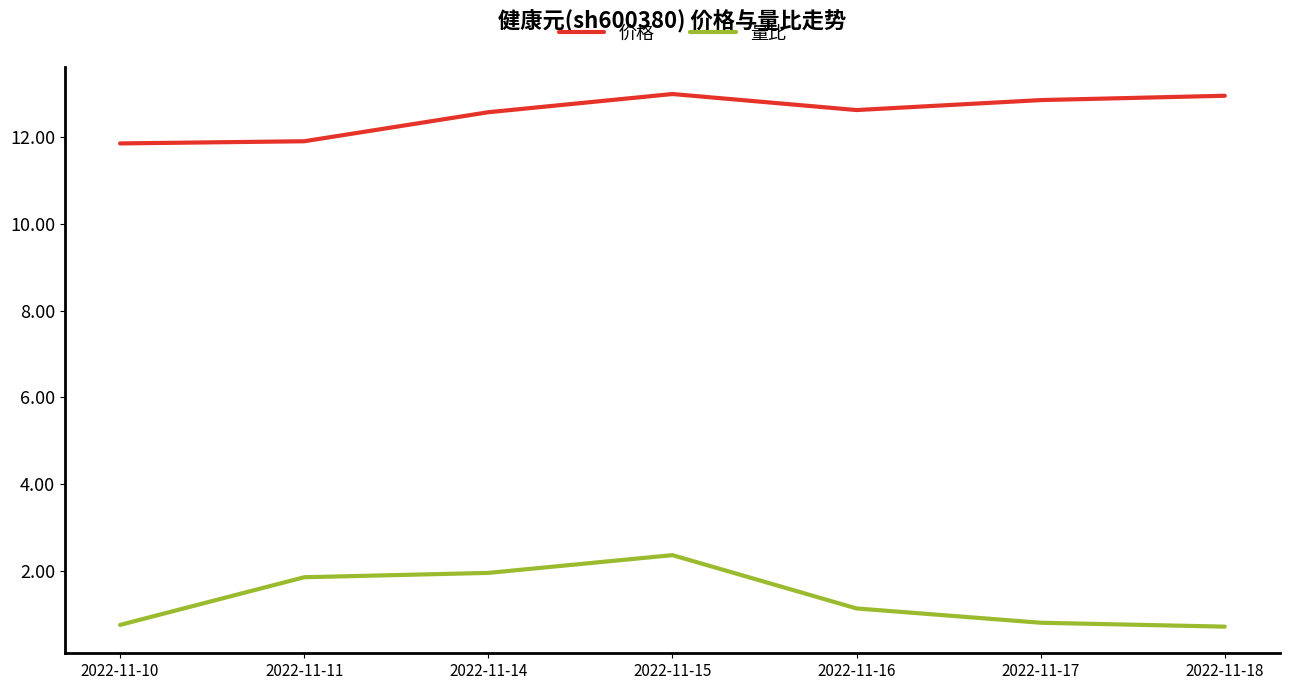

What is the spread (max minus min) of values at 2022-11-11?

10.1